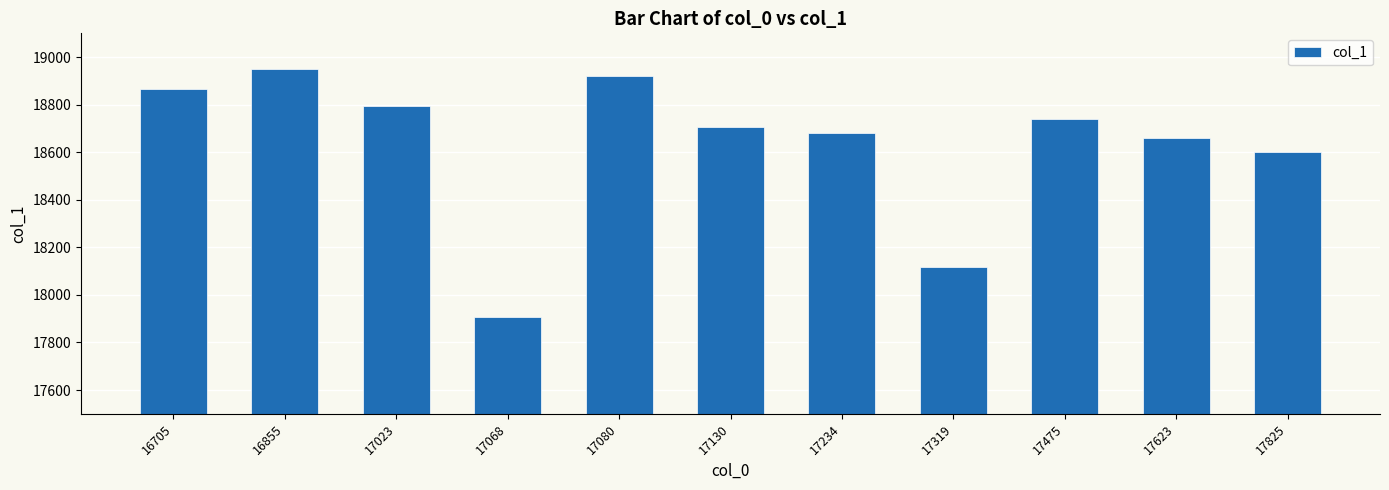

What is the difference between the maximum and minimum values?

1044